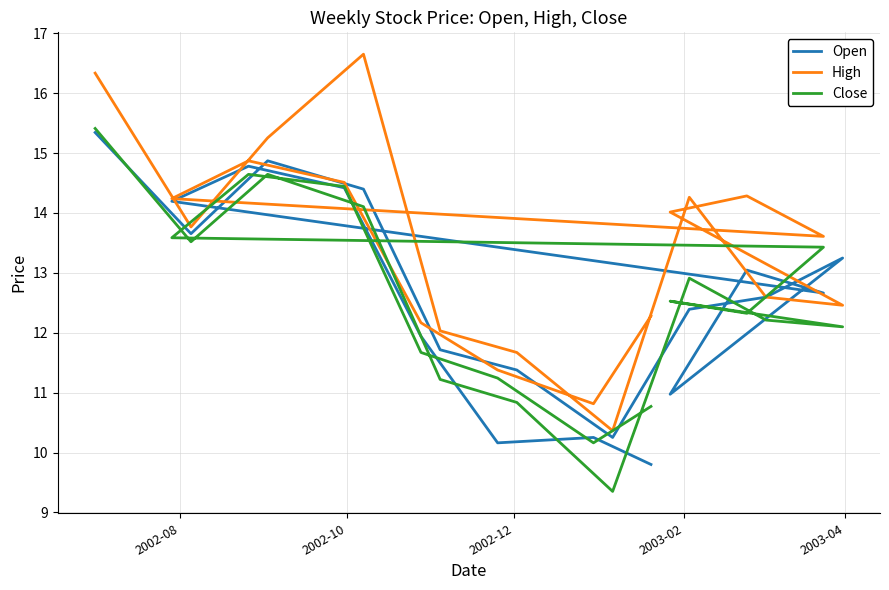

Is the value of Open at 14 greater than the value of Close at 6?

Yes